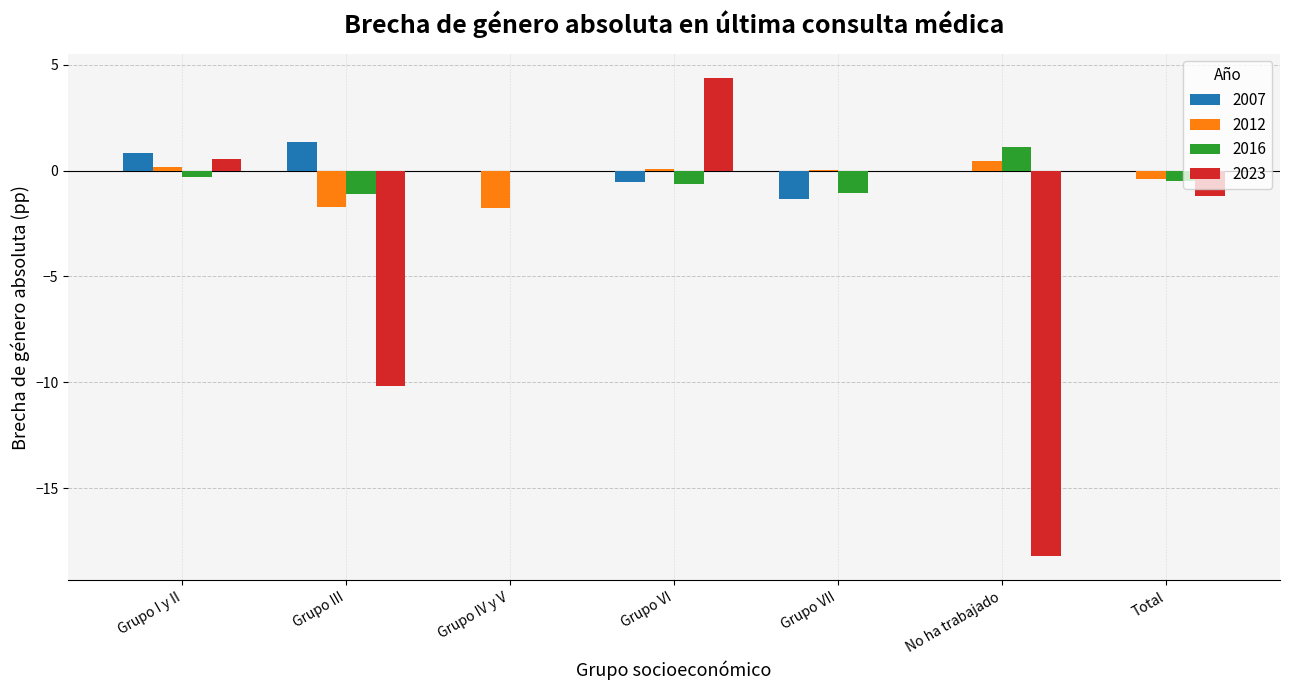

The 2016 series shows -0.6 at Grupo VI. True or false?

True